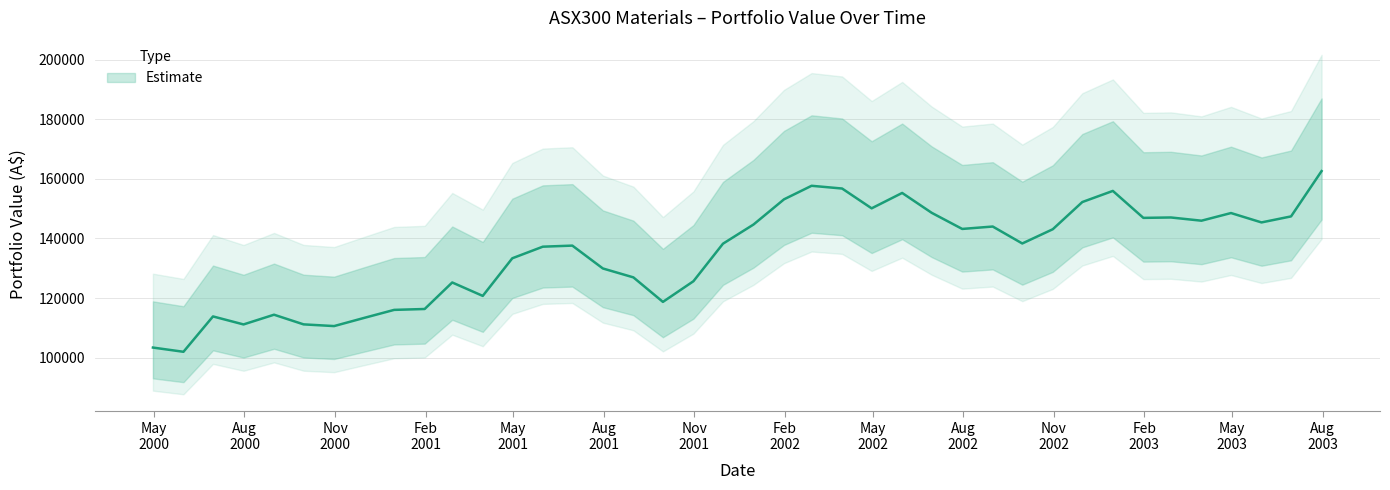

True or false: there are more than 1 points higher than both neighbors.

True